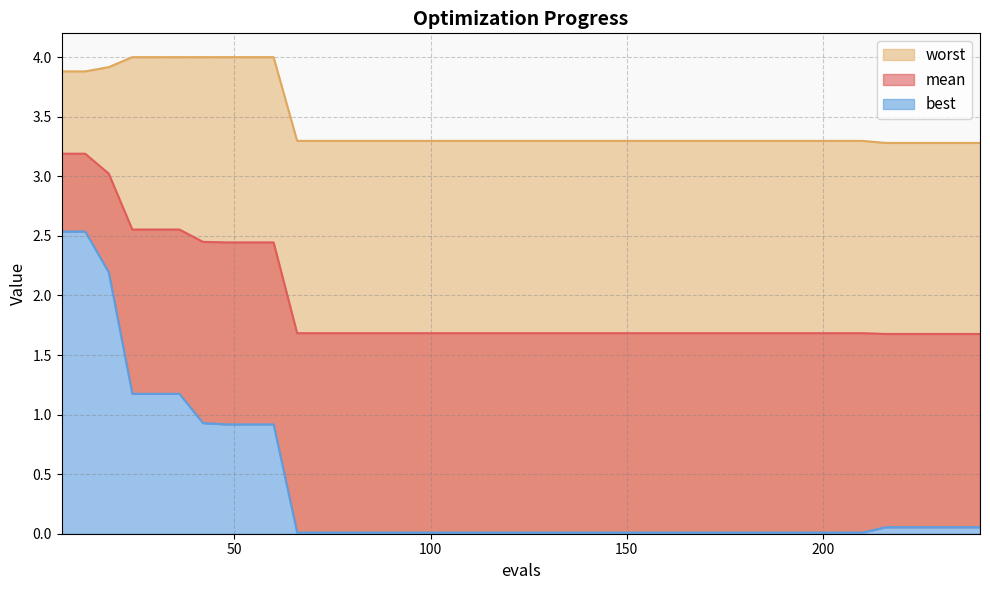

The mean series shows 2.4 at 42. True or false?

True